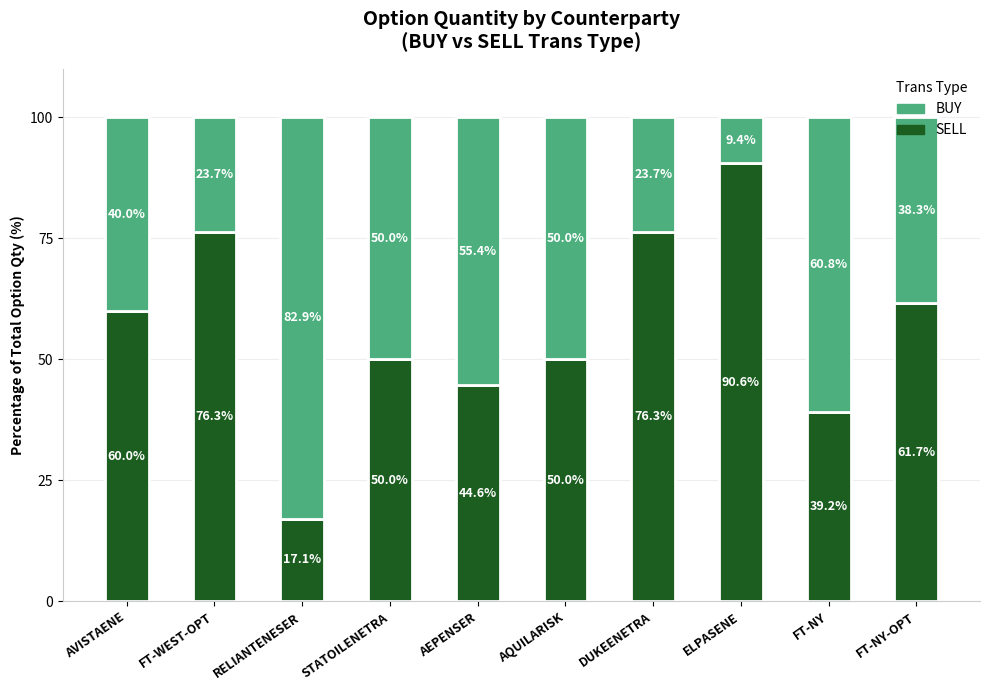

What is the average value of the SELL series?

56.6